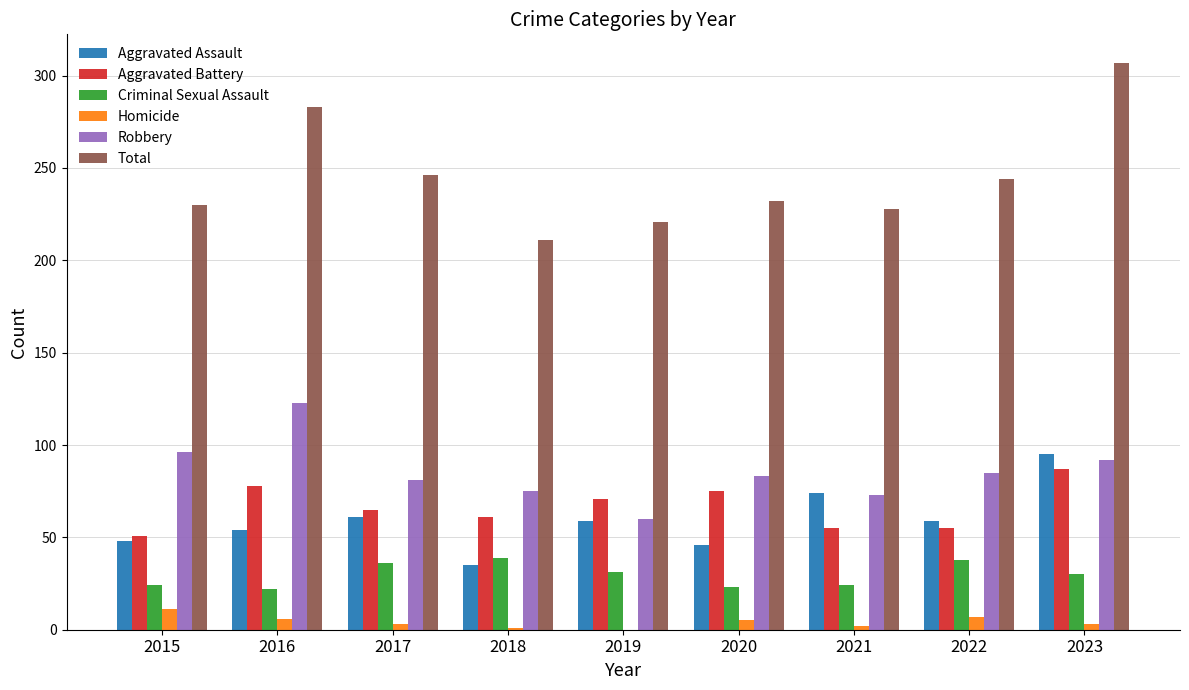

The Total series shows 230 at 2015. True or false?

True